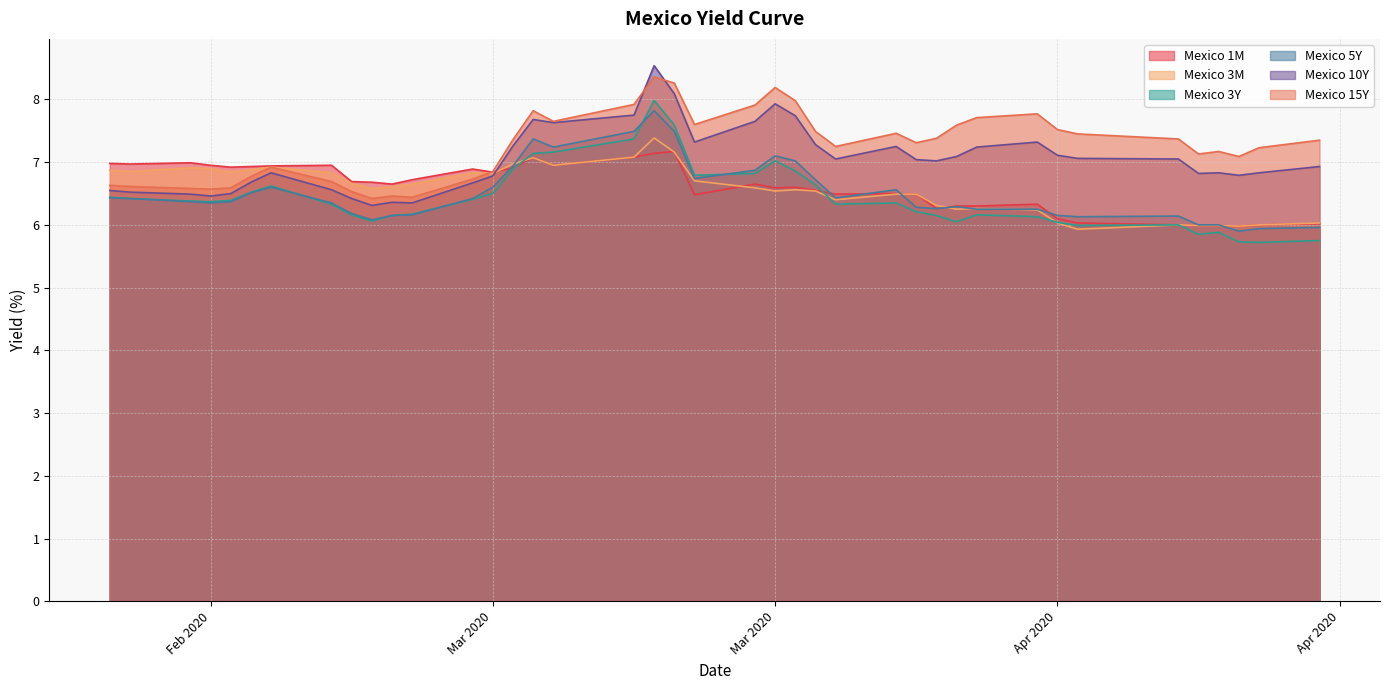

Which category has the lowest value in the Mexico 3M series?

2020-04-08